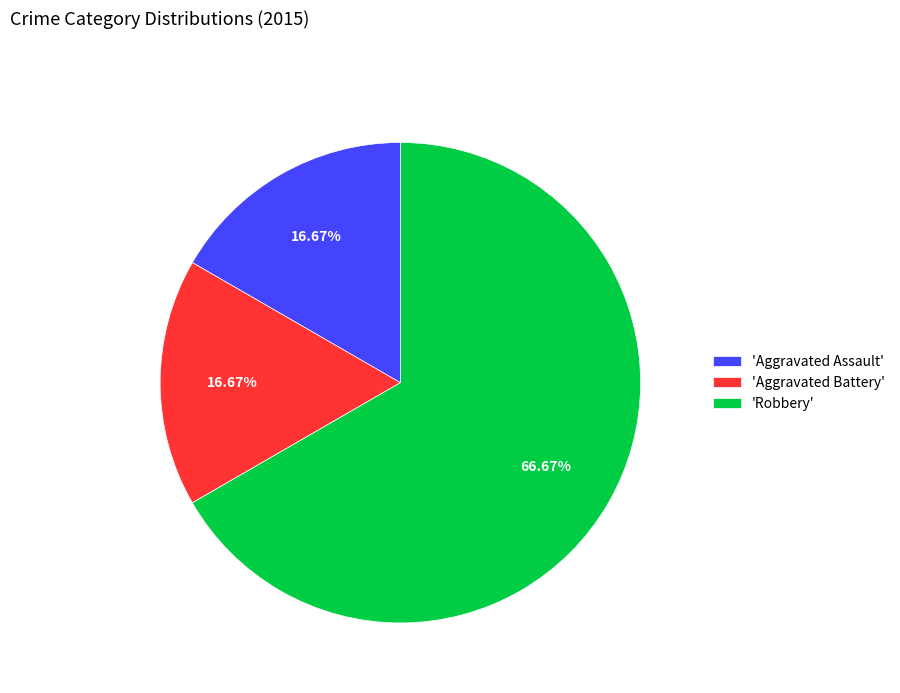

Between 'Robbery' and 'Aggravated Battery', which is larger?

'Robbery'